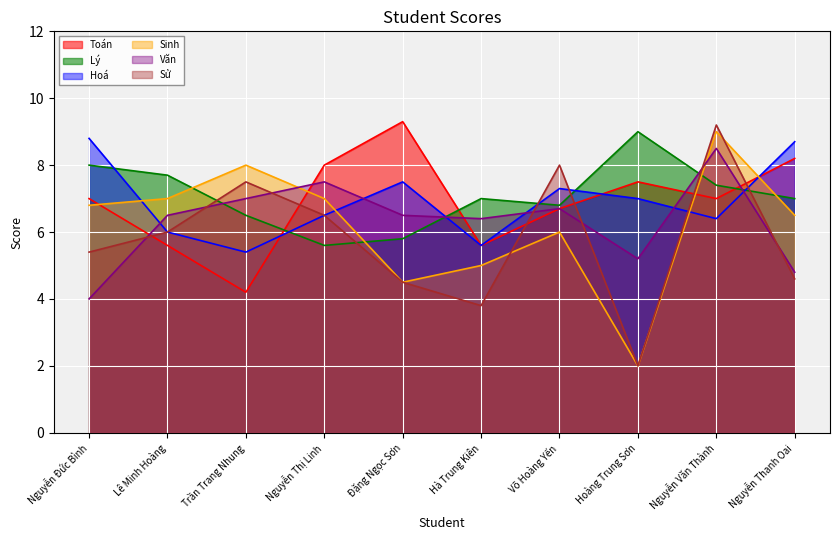

What is the highest value of the Văn series?

8.5